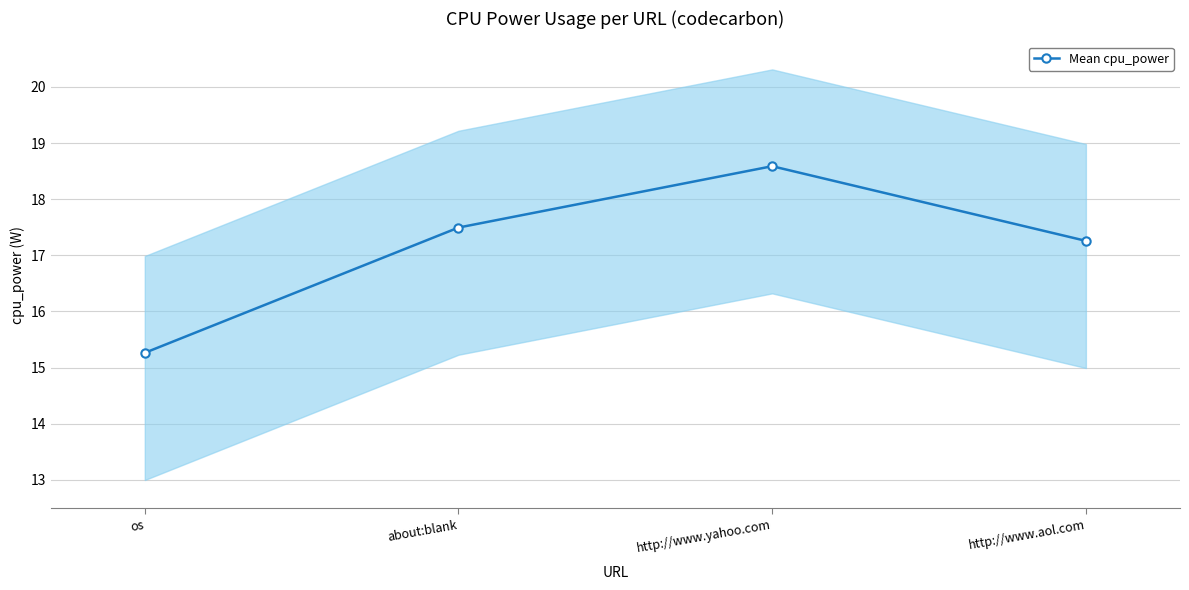

At which label does the data first exceed 17?

about:blank